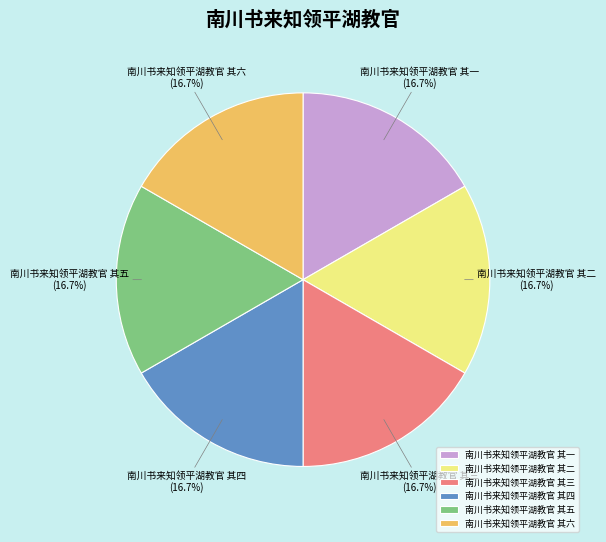

Does any single category account for the majority?

No